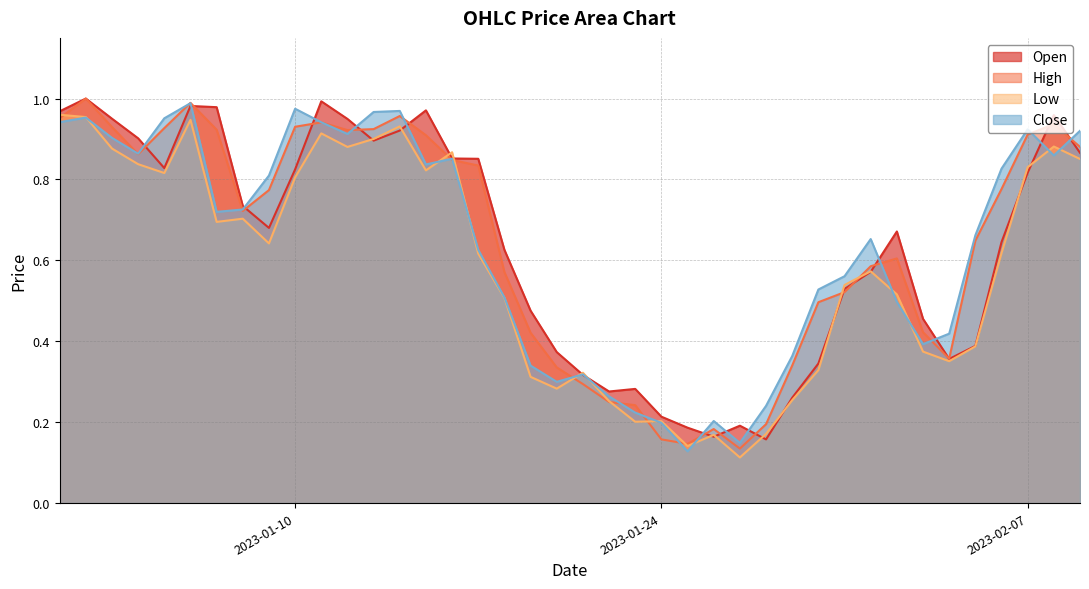

Reading right to left, extract all data points from this chart.

Open: 0.9	1.0	0.8	0.6	0.4	0.4	0.5	0.7	0.6	0.5	0.3	0.3	0.2	0.2	0.2	0.2	0.2	0.3	0.3	0.3	0.4	0.5	0.6	0.9	0.9	1.0	0.9	0.9	0.9	1.0	0.8	0.7	0.7	1.0	1.0	0.8	0.9	1.0	1.0	1.0
High: 0.9	0.9	0.9	0.8	0.6	0.4	0.4	0.6	0.6	0.5	0.5	0.3	0.2	0.1	0.2	0.1	0.2	0.2	0.2	0.3	0.3	0.4	0.6	0.8	0.8	0.9	1.0	0.9	0.9	0.9	0.9	0.8	0.7	0.9	1.0	0.9	0.9	0.9	1.0	1.0
Low: 0.9	0.9	0.8	0.6	0.4	0.4	0.4	0.5	0.6	0.5	0.3	0.3	0.2	0.1	0.2	0.1	0.2	0.2	0.3	0.3	0.3	0.3	0.5	0.6	0.9	0.8	0.9	0.9	0.9	0.9	0.8	0.6	0.7	0.7	0.9	0.8	0.8	0.9	1.0	1.0
Close: 0.9	0.9	0.9	0.8	0.7	0.4	0.4	0.5	0.7	0.6	0.5	0.4	0.2	0.1	0.2	0.1	0.2	0.2	0.3	0.3	0.3	0.3	0.5	0.6	0.9	0.8	1.0	1.0	0.9	0.9	1.0	0.8	0.7	0.7	1.0	1.0	0.9	0.9	1.0	0.9